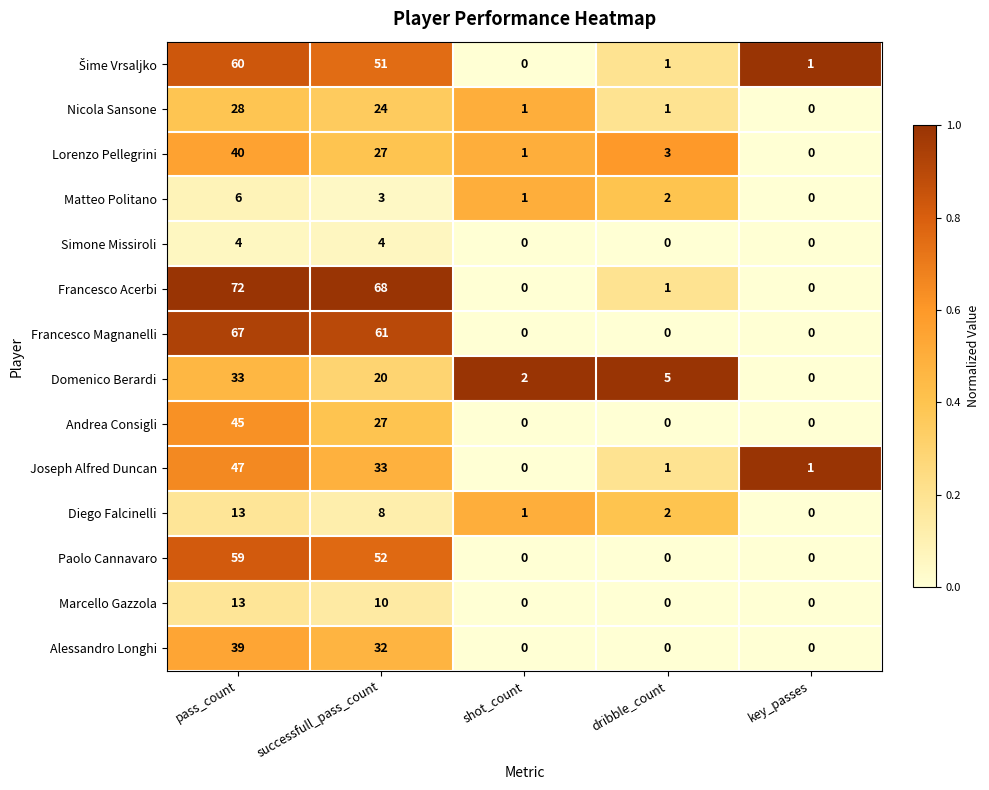

How many Matteo Politano values are between 1 and 3?

3